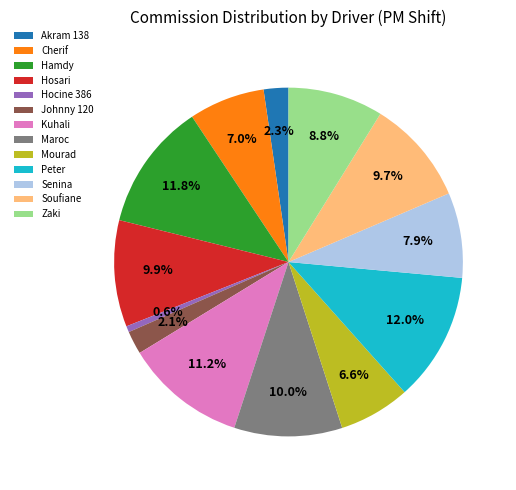

Which category has the smallest portion of the pie?

Hocine 386